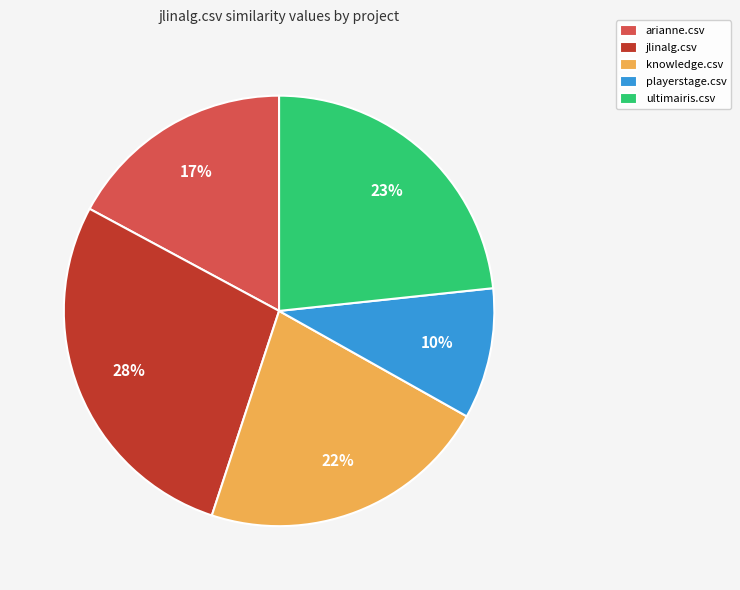

Do knowledge.csv and jlinalg.csv together represent more than half of the pie?

No